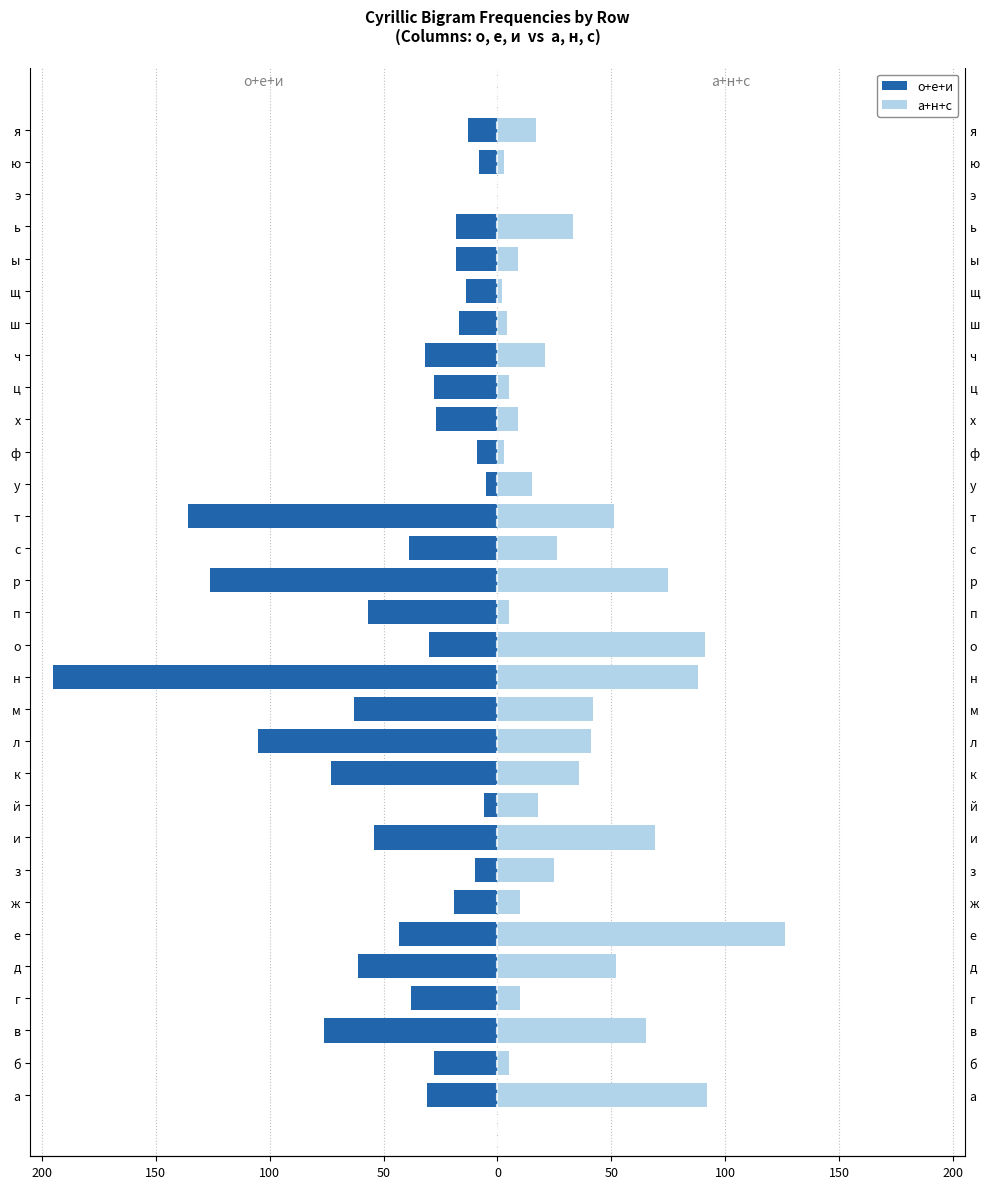

Does the chart contain any negative values?

Yes